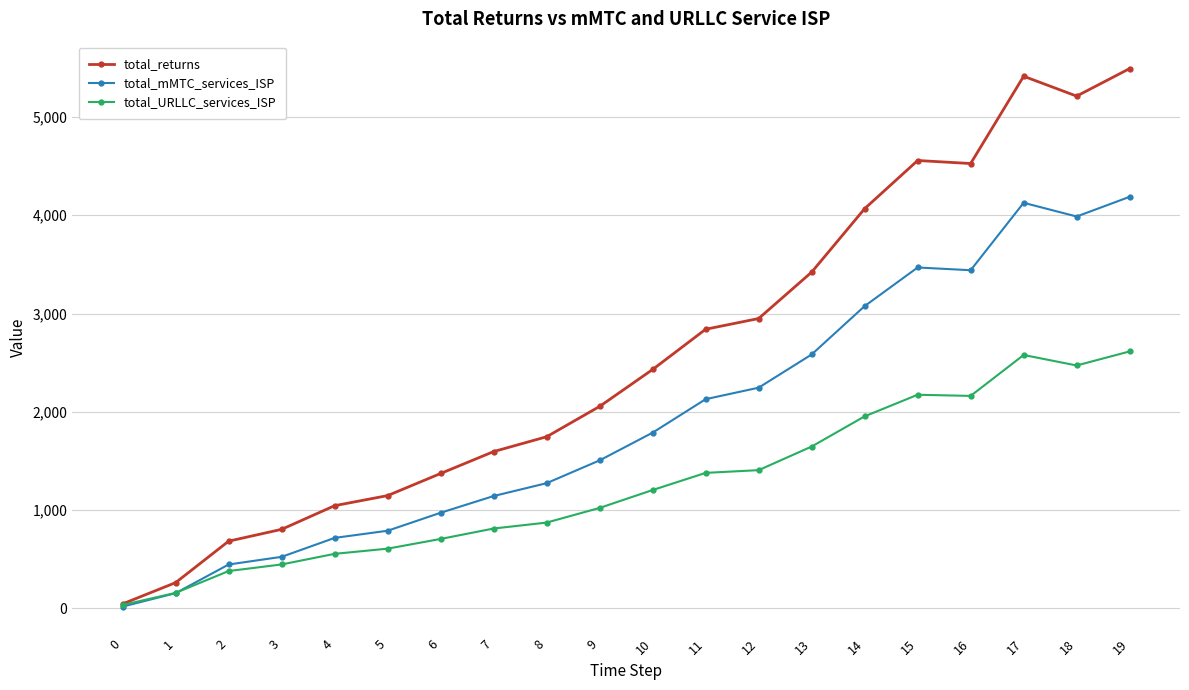

At which category is the sum across all series the highest?

19